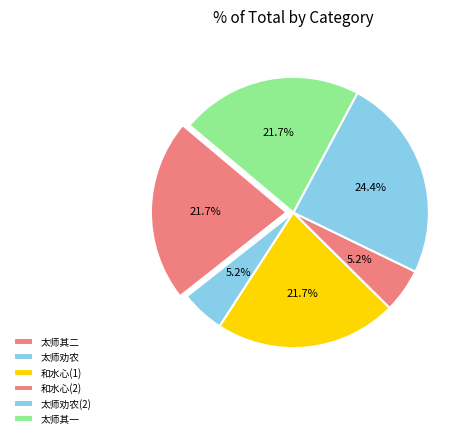

Does any single category account for the majority?

No